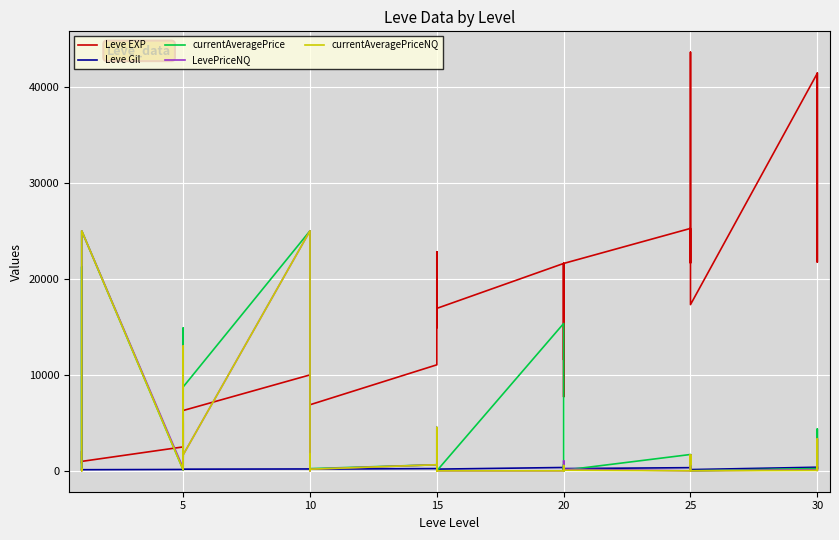

True or false: currentAveragePriceNQ and currentAveragePrice intersect in this chart.

True